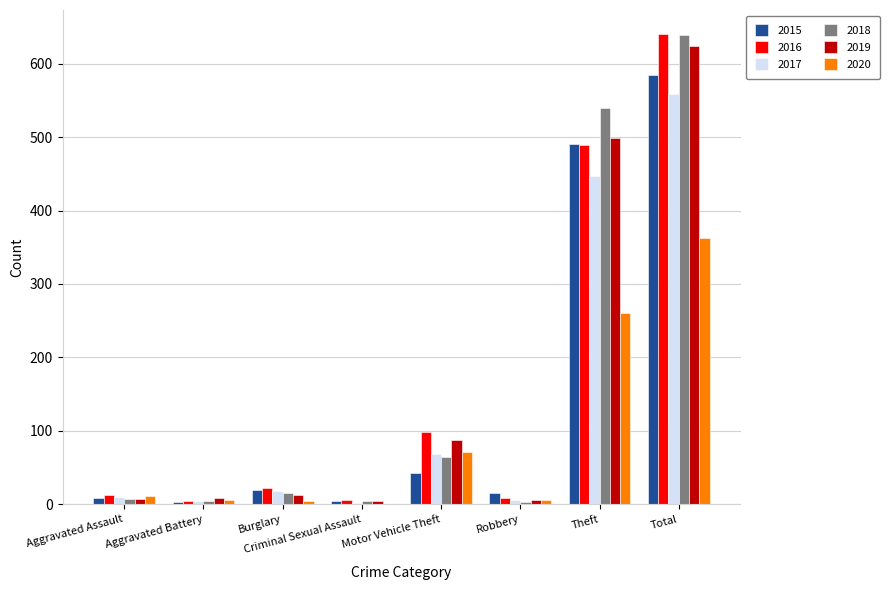

Between Motor Vehicle Theft and Theft, which series saw the biggest shift?

2018